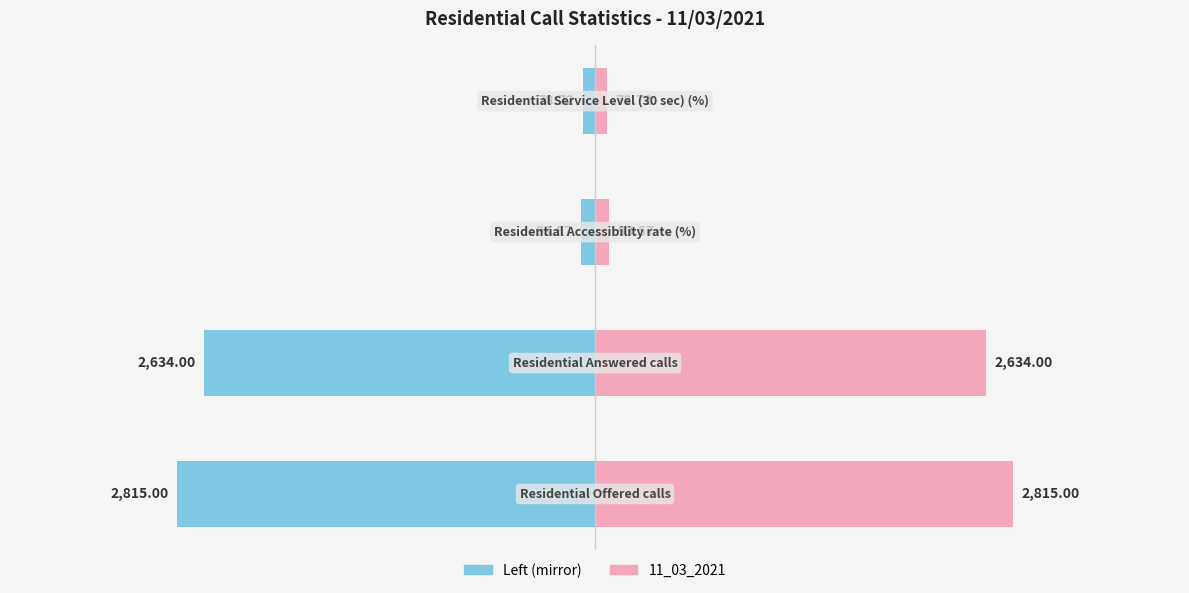

What is the maximum value shown in the chart?

2815.0